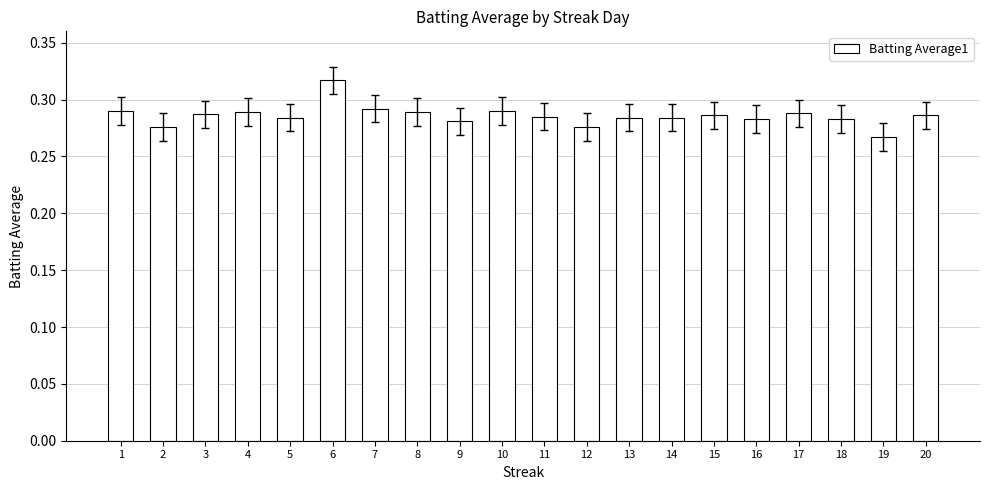

Which category has the lowest value across all series?

19